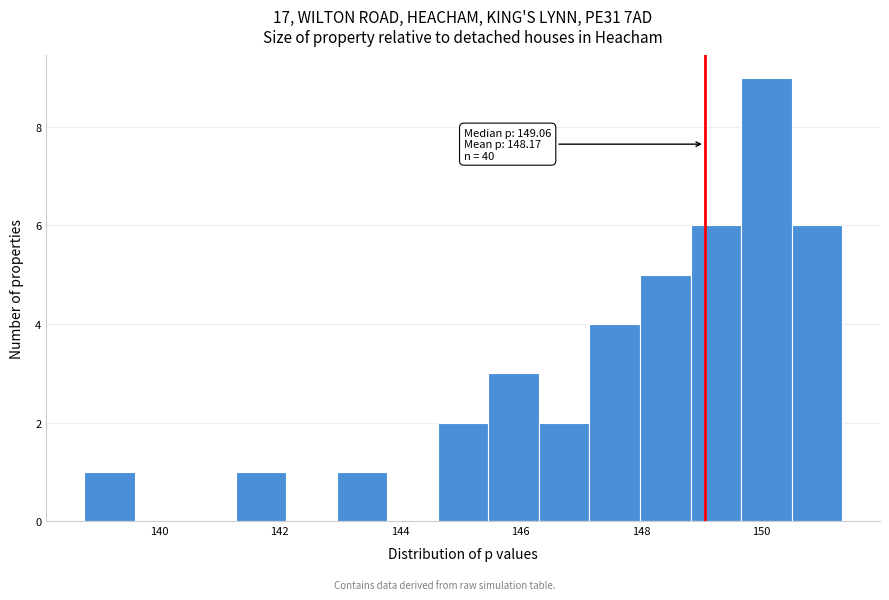

Which range on the x-axis has the tallest bar?

149.6 to 150.6